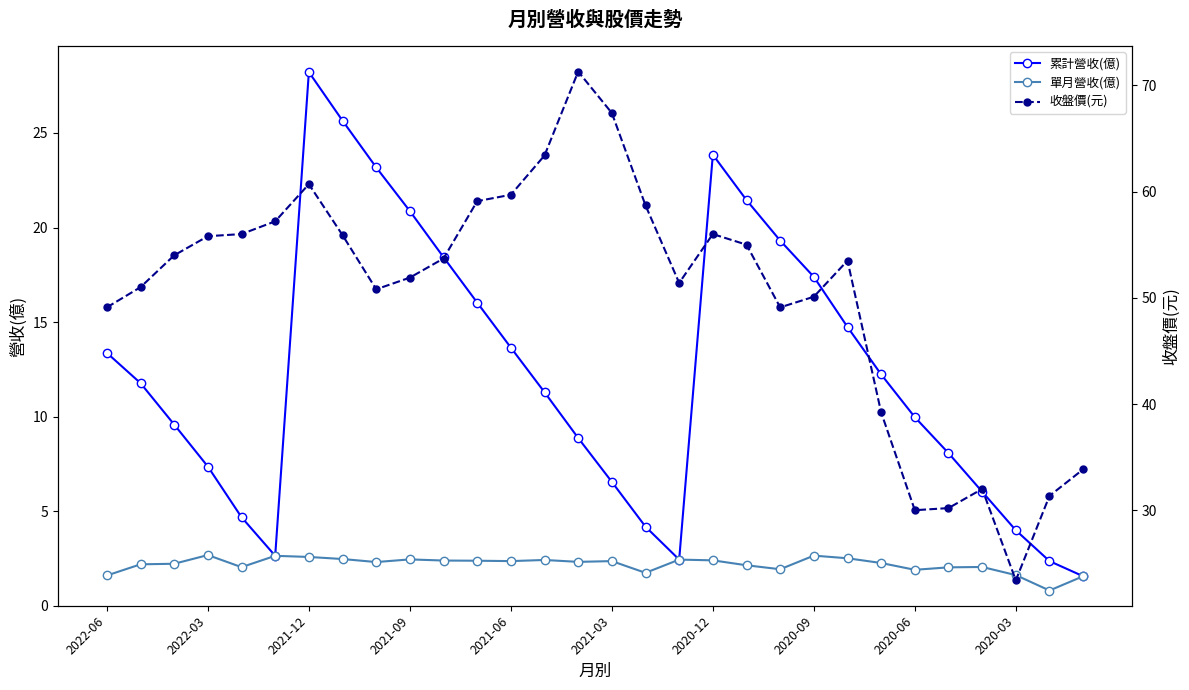

The 單月營收(億) series shows 1.9 at 2020-06. True or false?

True